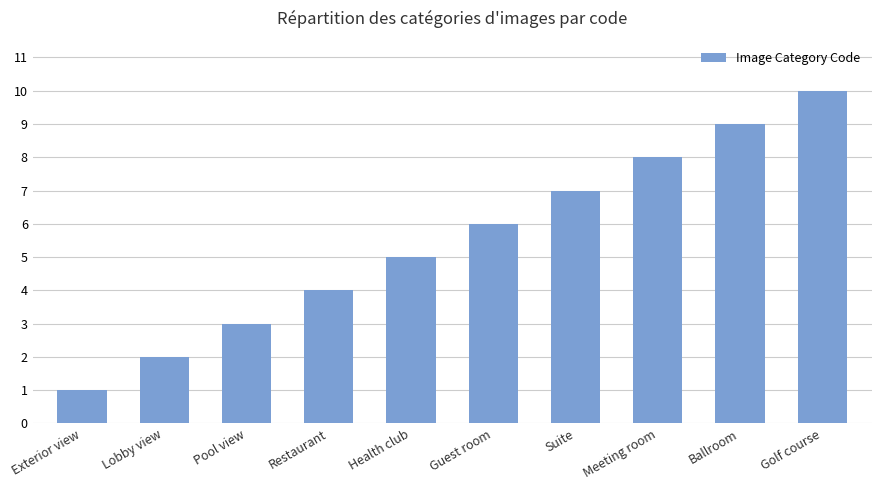

What is the minimum value shown in the chart?

1